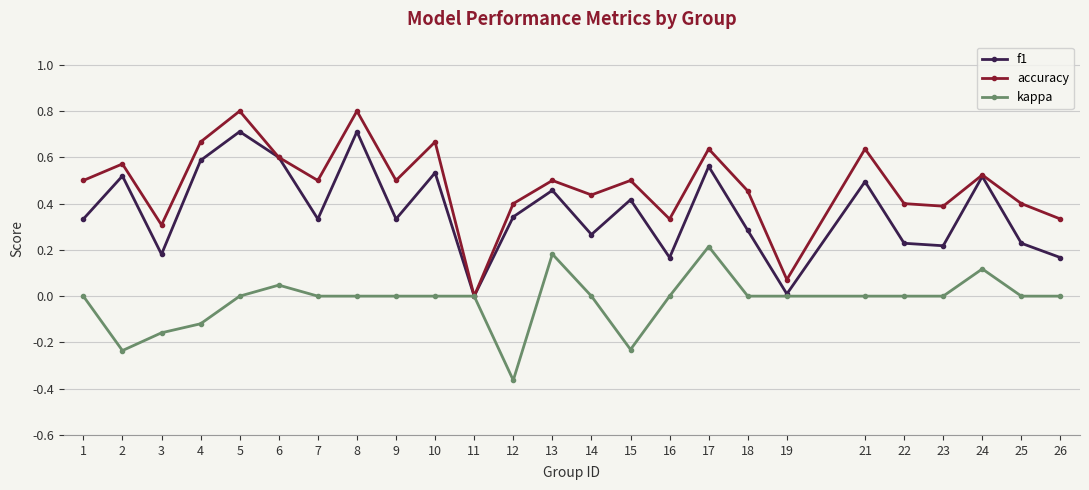

List the series in order of their overall mean, lowest first.

kappa, f1, accuracy